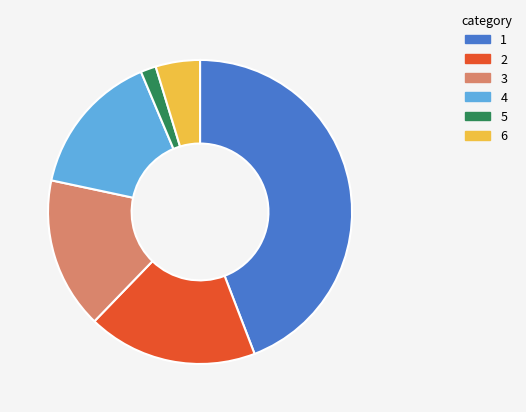

Is there a majority slice in this chart?

No